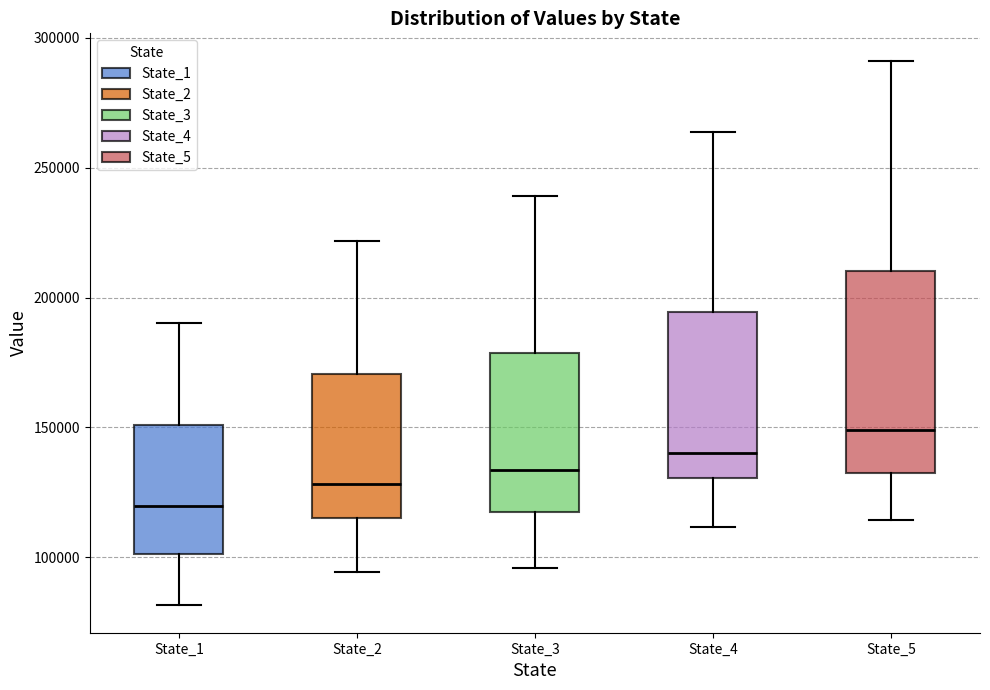

Which box's median line is the lowest?

State_1